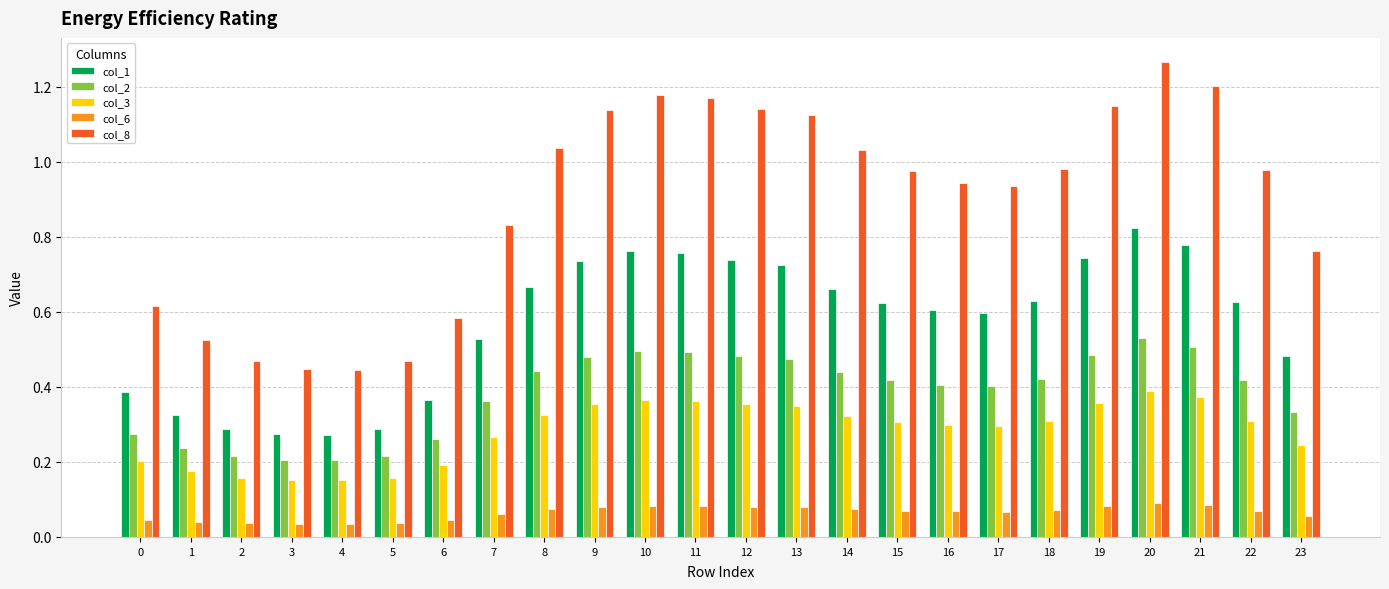

At which label does col_1 reach its peak?

20